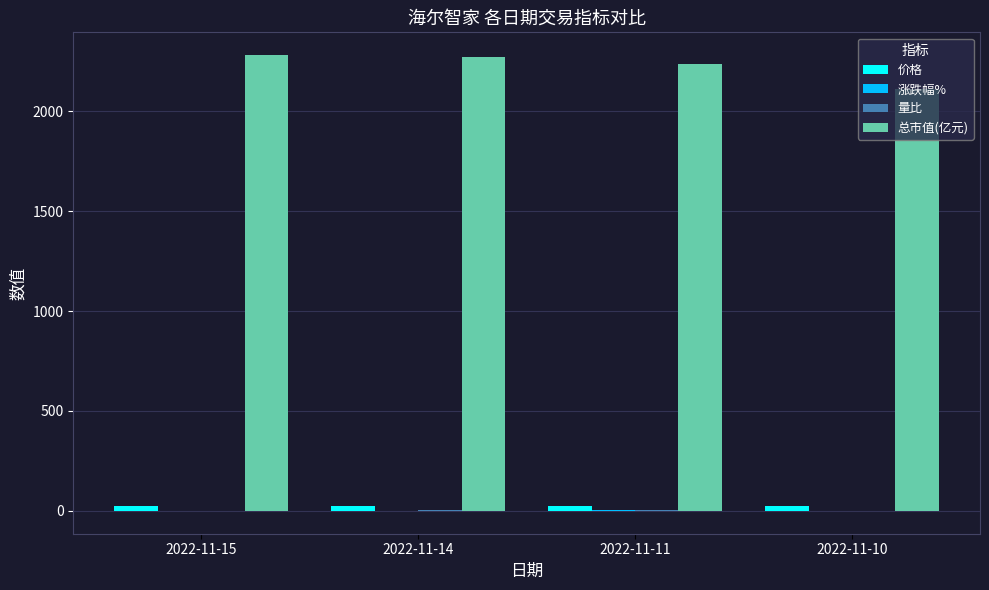

Which series has the largest total across all categories?

总市值(亿元)